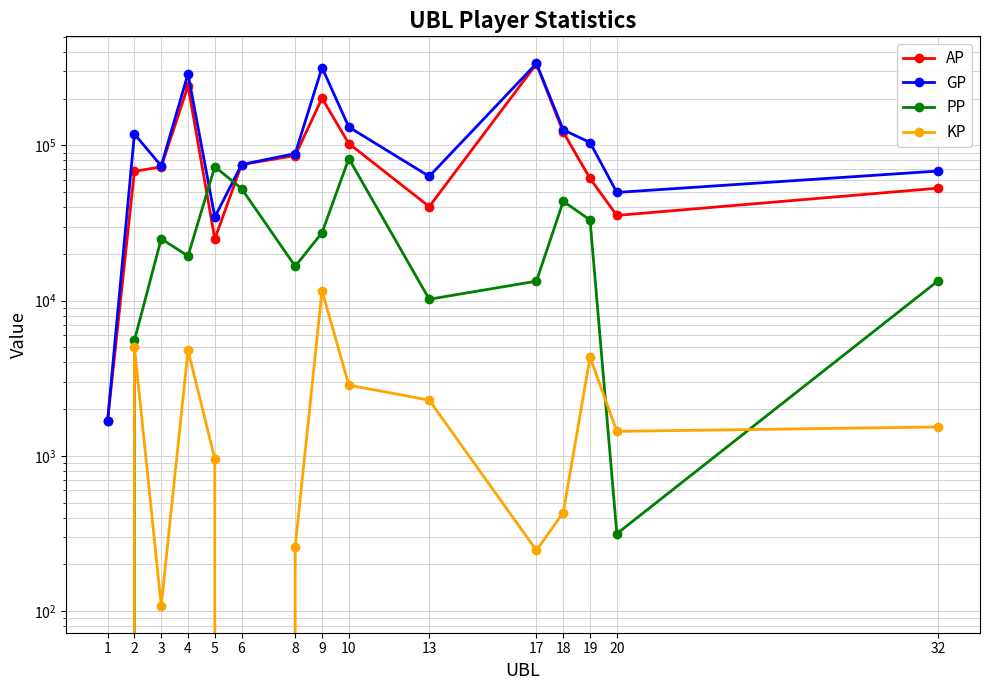

Is the value of GP at 10 greater than the value of PP at 1?

Yes